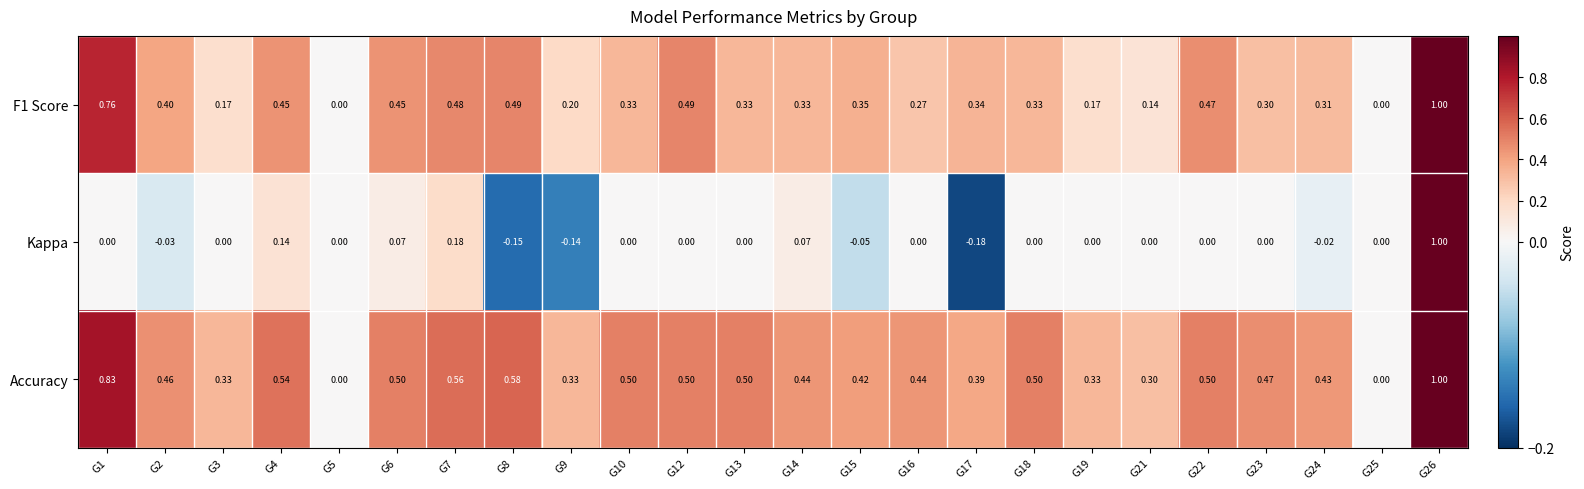

Which series has the largest range (max minus min)?

Kappa